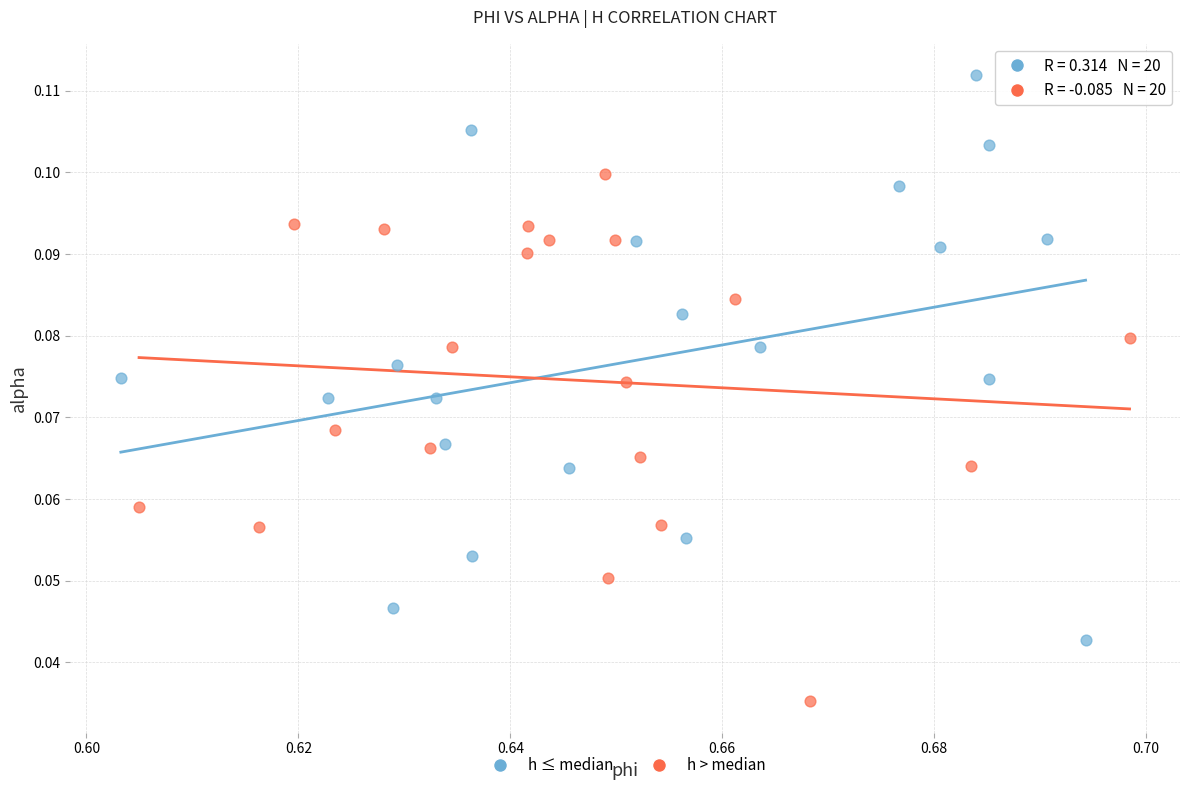

What are all the series names shown in the legend?

h ≤ median, h > median